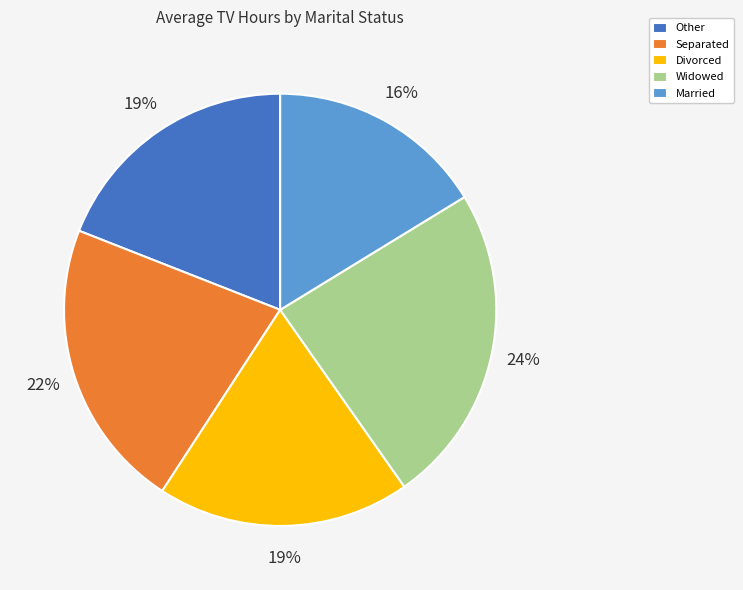

Between Married and Divorced, which is larger?

Divorced